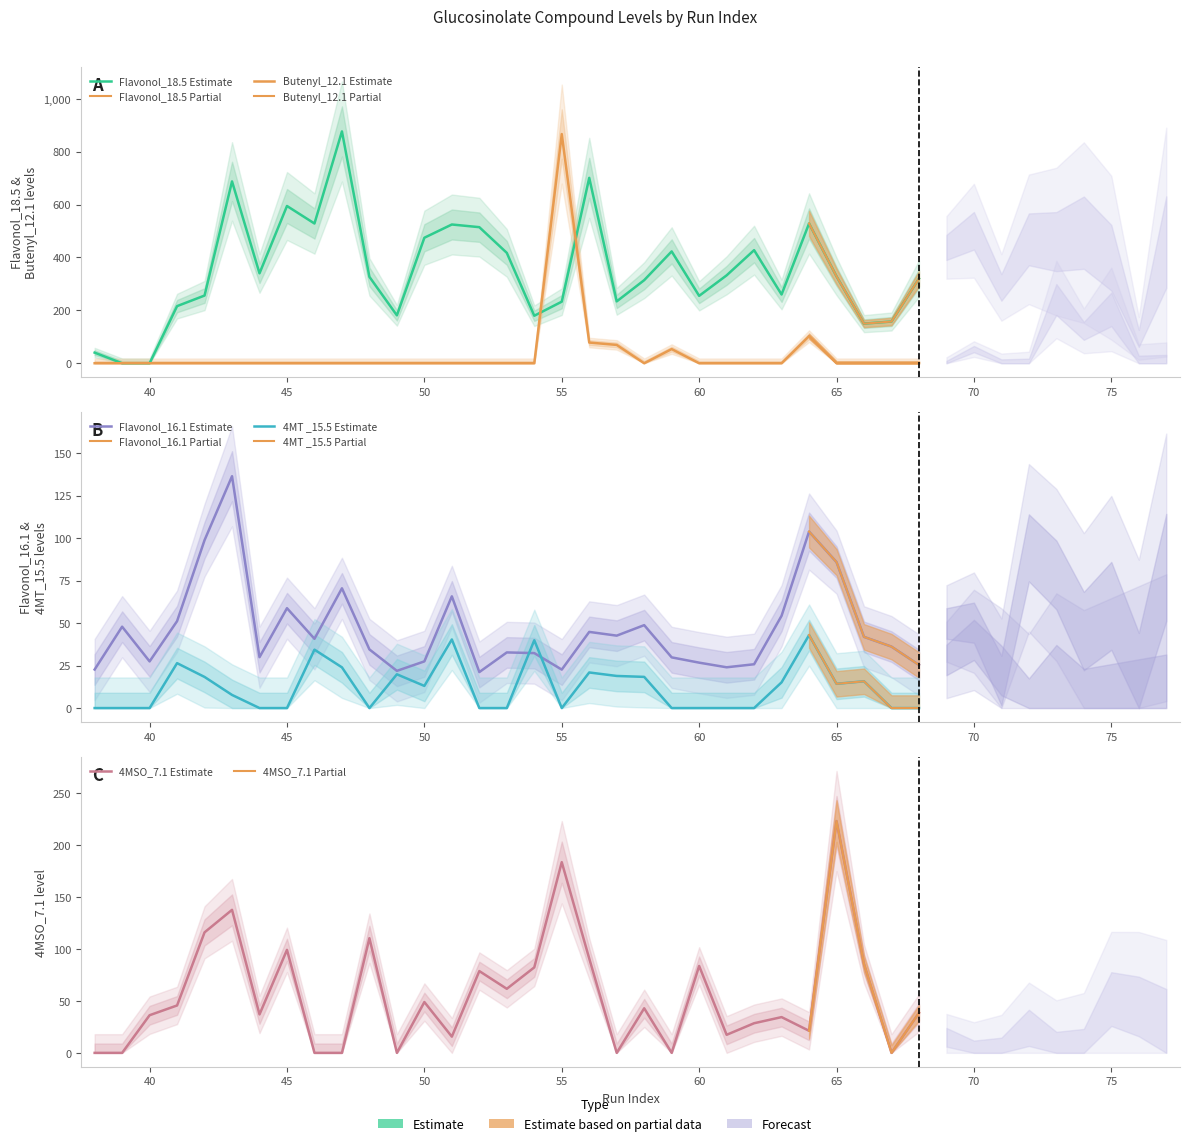

After their last crossing, which series has the higher values: Flavonol_16.1 or Butenyl_12.1?

Flavonol_16.1